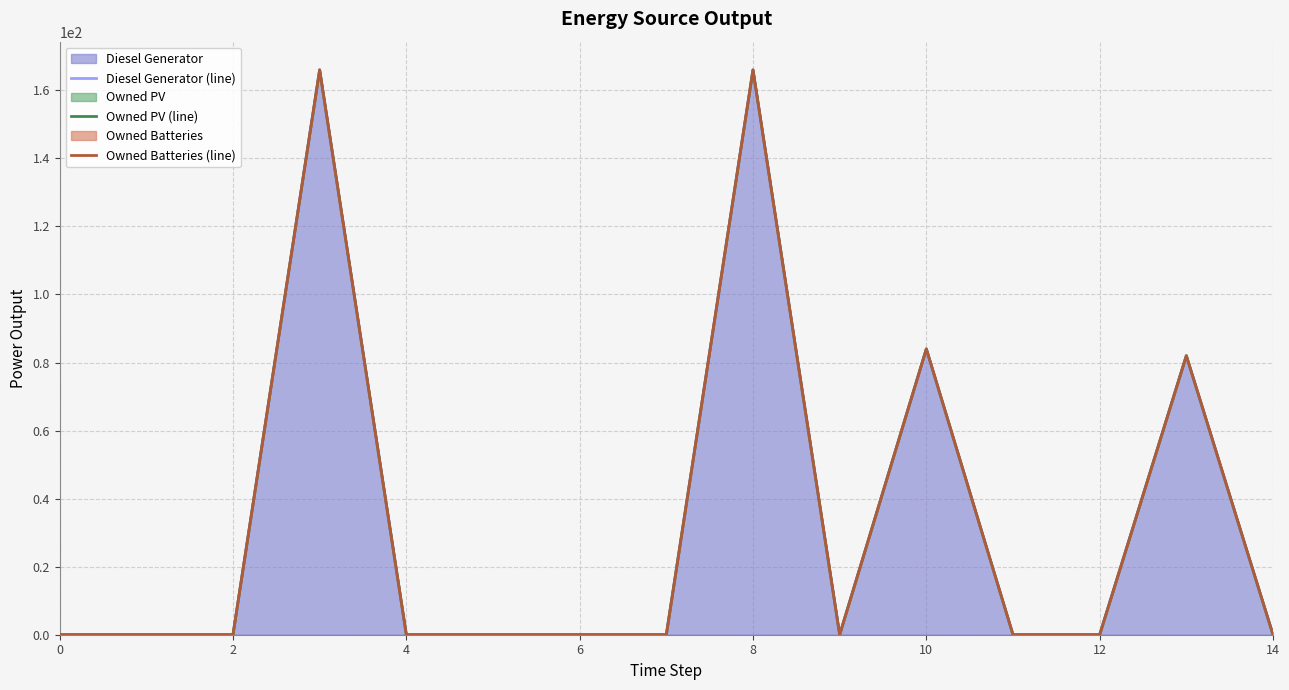

What is the difference between the maximum and minimum values in the Owned Batteries (line) series?

166.0